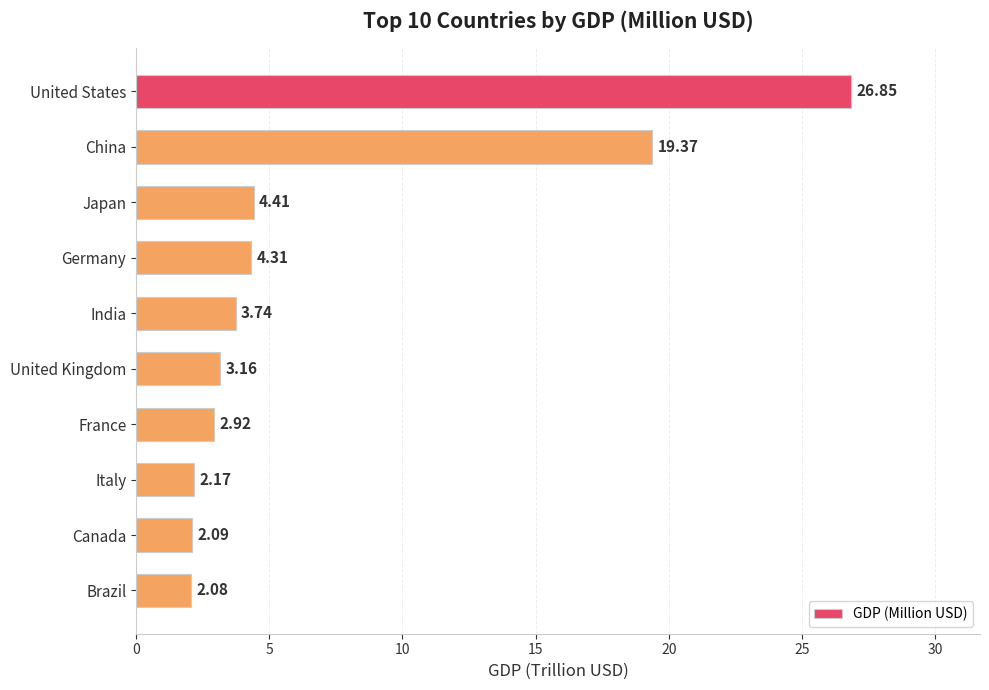

Rank the categories by value from lowest to highest.

Brazil, Canada, Italy, France, United Kingdom, India, Germany, Japan, China, United States